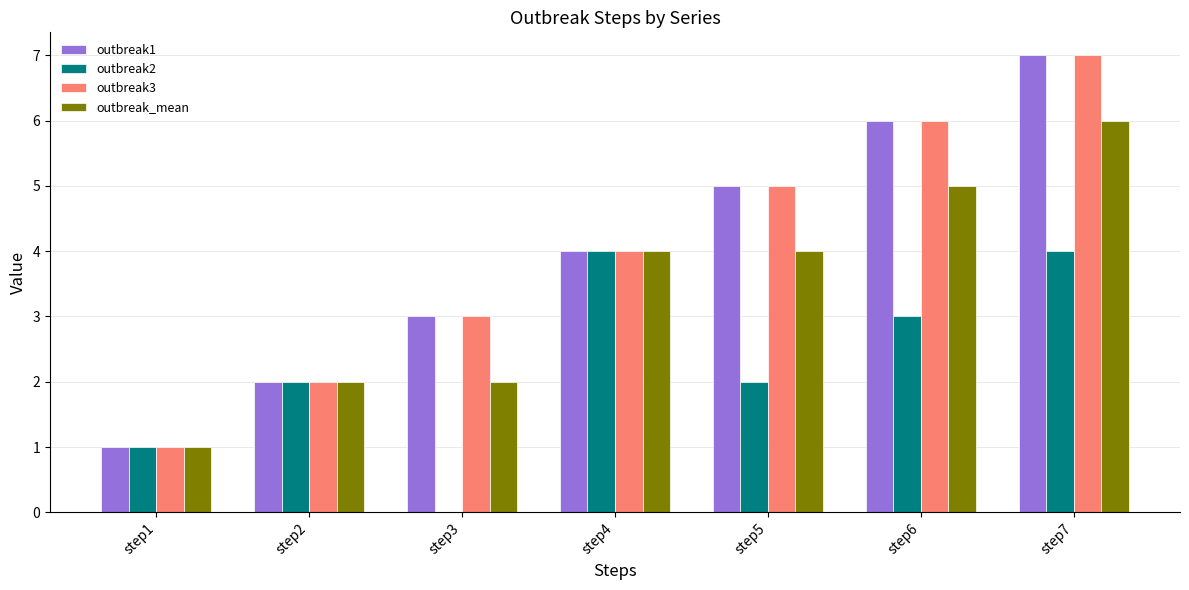

How many series are shown in this chart?

4